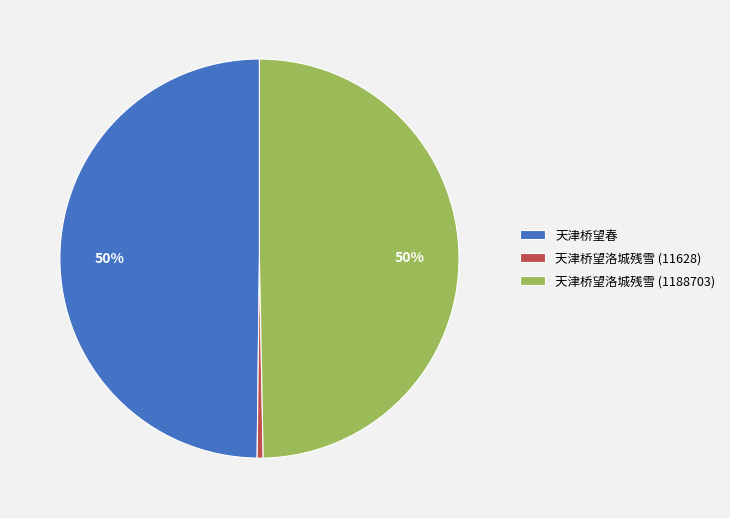

The 天津桥望洛城残雪 (1188703) slice represents 50% of the pie. True or false?

True